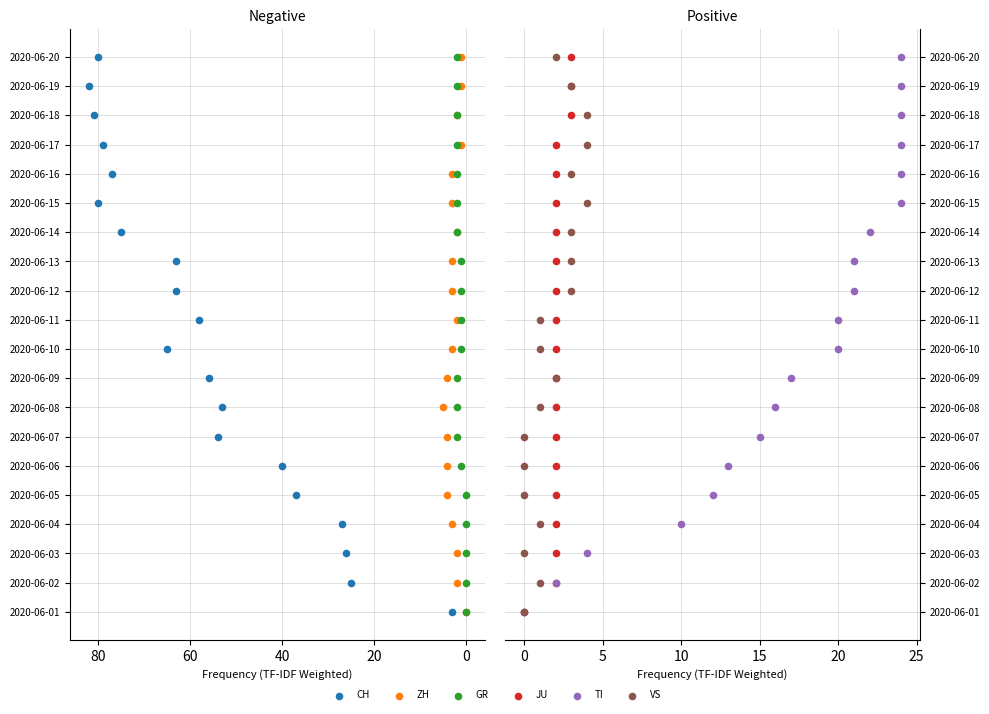

Which series contains the lowest Y value?

CH